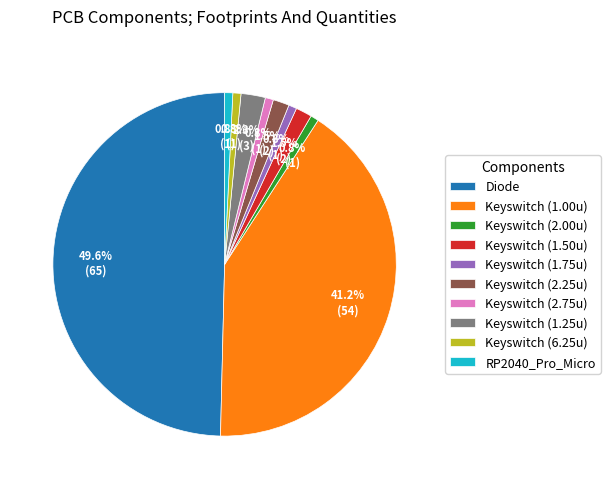

True or false: RP2040_Pro_Micro accounts for 11% of the total.

False